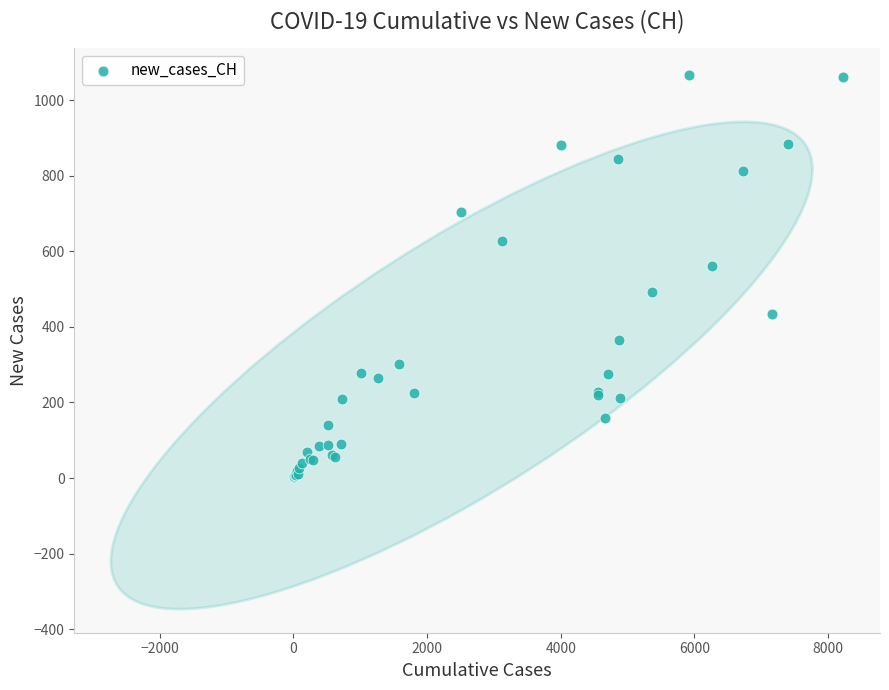

What Y value in the scatter plot is closest to 535?

562